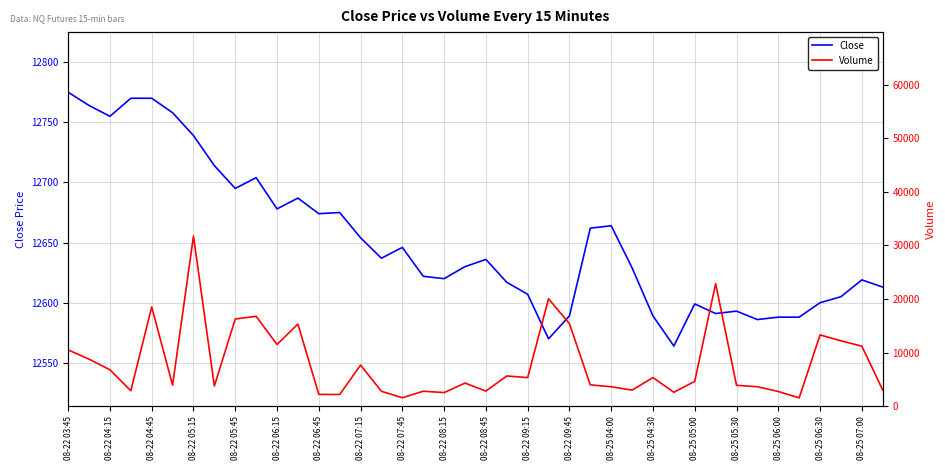

What is the highest value of the Close series?

12775